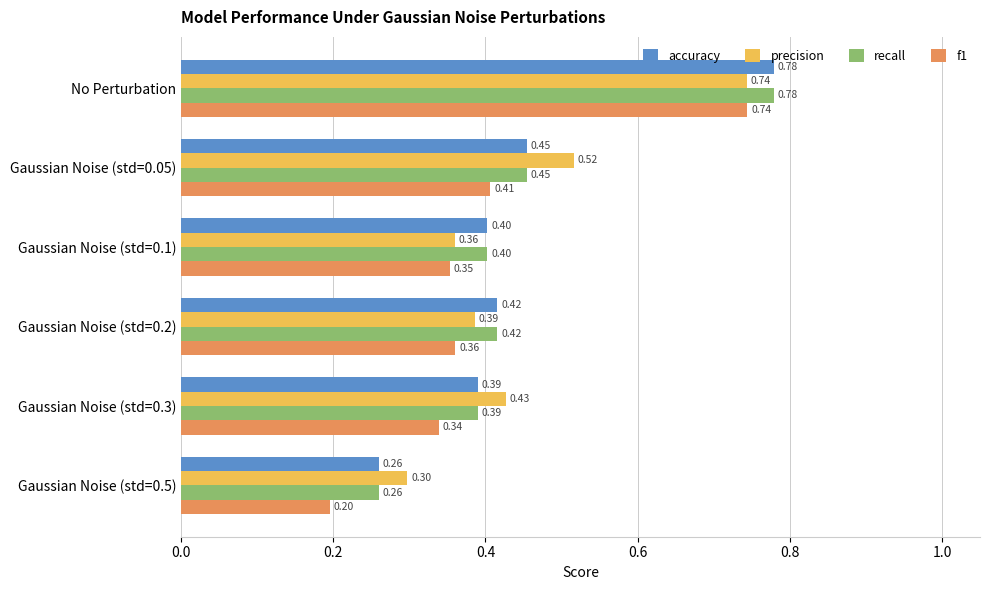

What is the minimum value for recall?

0.3